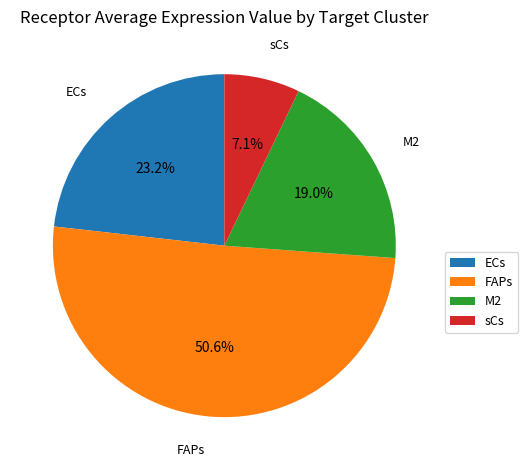

Which category has the smallest portion of the pie?

sCs